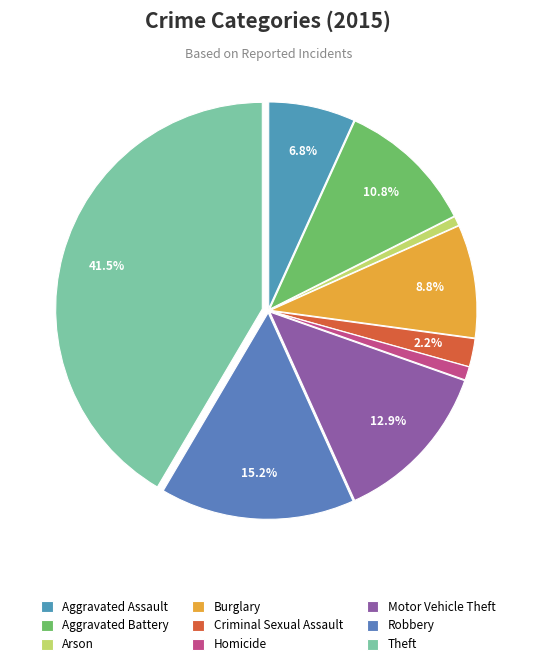

To the nearest percent, what is the difference between the Arson and Theft slice percentages?

41%